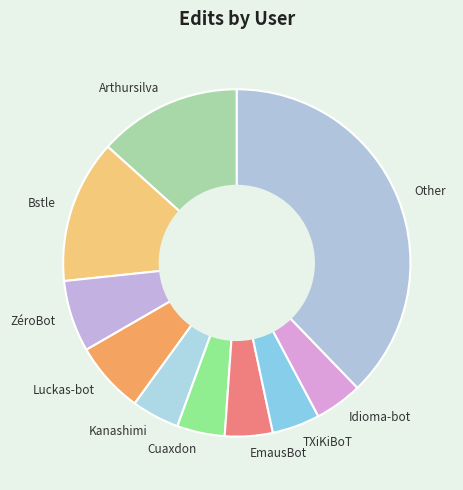

True or false: Other accounts for 38% of the total.

True